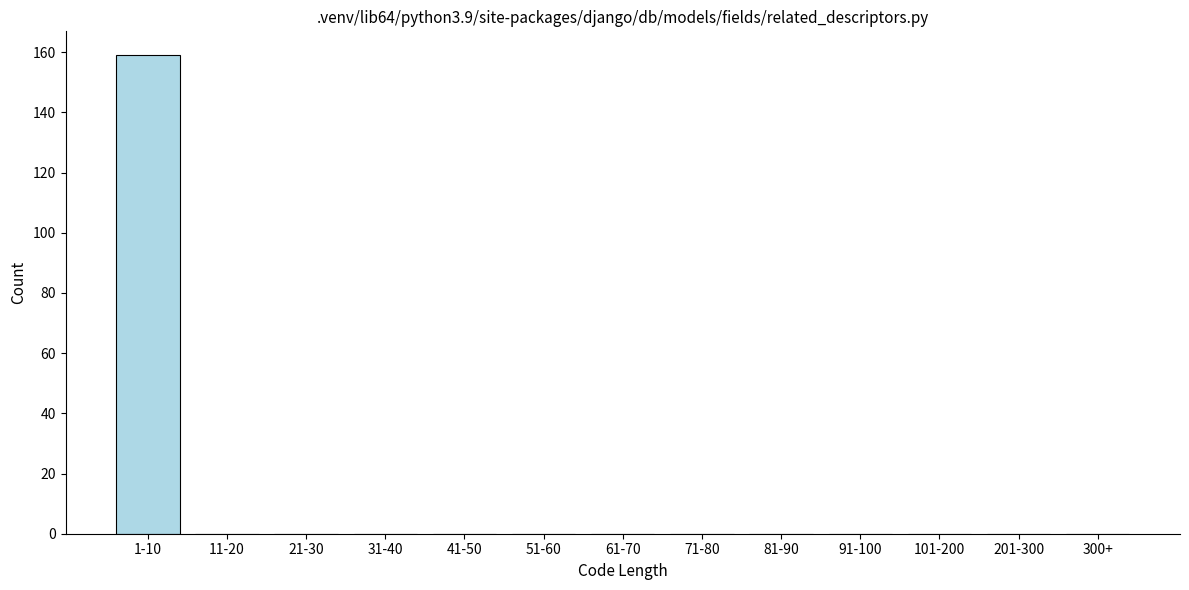

Reading left to right, list all the values displayed in this chart.

1-10=159	11-20=0	21-30=0	31-40=0	41-50=0	51-60=0	61-70=0	71-80=0	81-90=0	91-100=0	101-200=0	201-300=0	300+=0